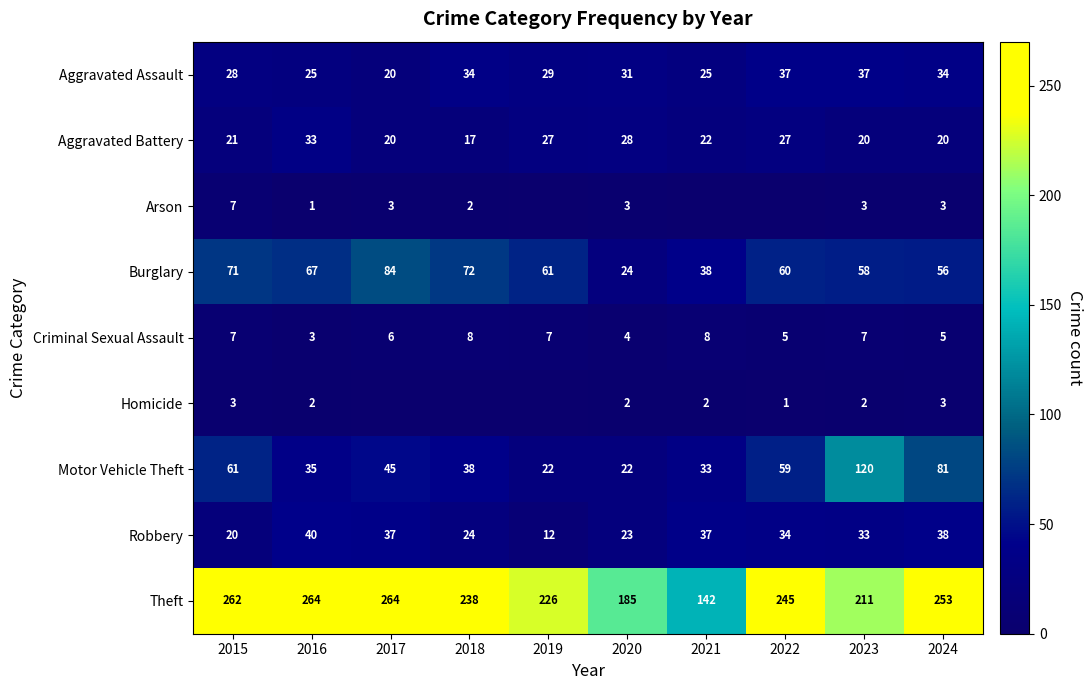

The Motor Vehicle Theft series shows 76 at 2017. True or false?

False